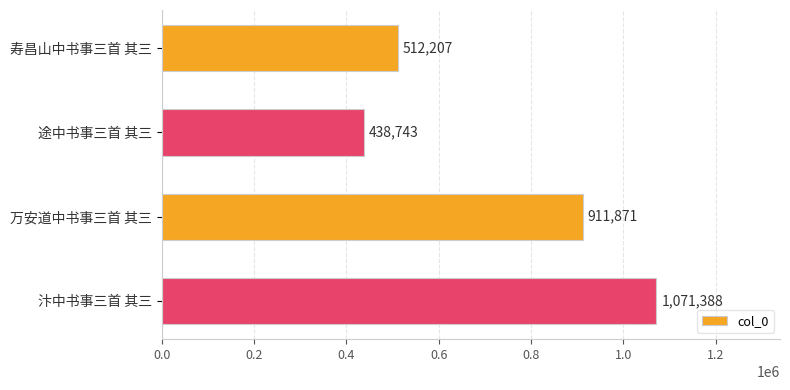

True or false: the data shows 512207 at 寿昌山中书事三首 其三.

True